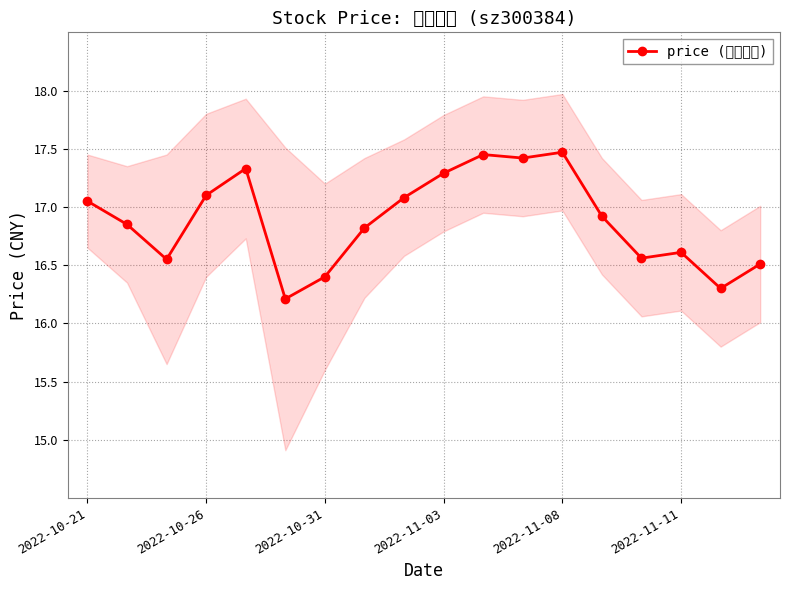

Count the number of data series in this chart.

1